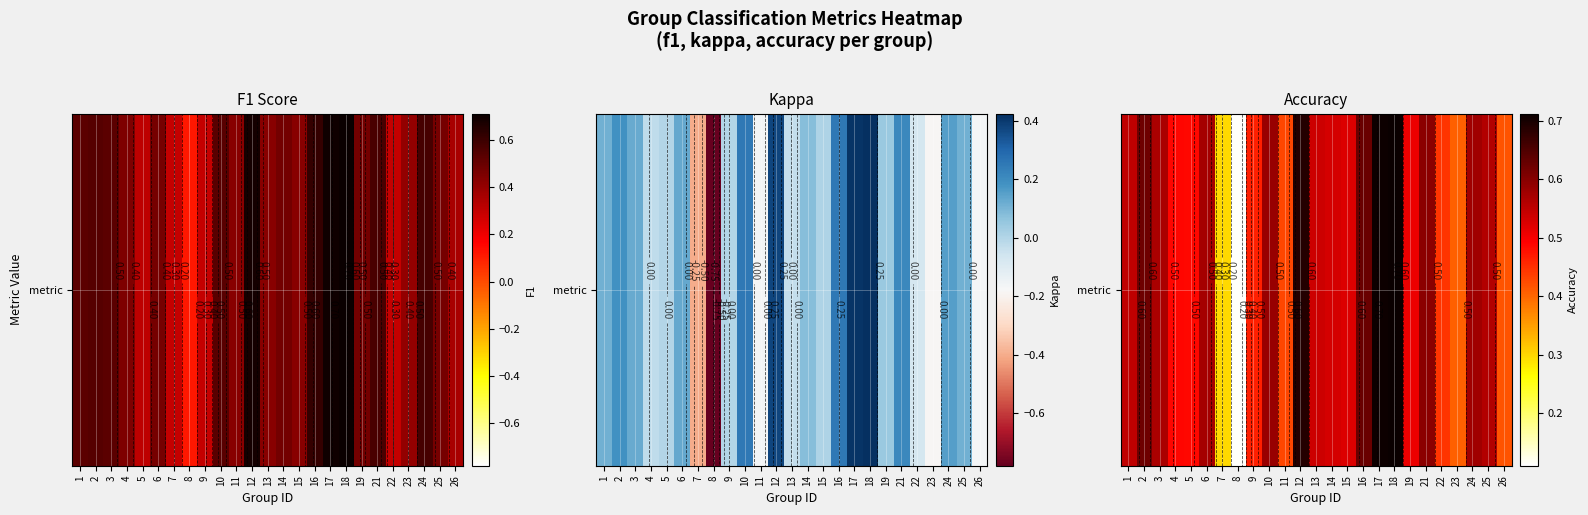

List the labels in order of value, largest first.

18, 17, 12, 16, 2, 21, 10, 24, 6, 3, 25, 1, 13, 14, 15, 19, 4, 5, 9, 22, 11, 26, 23, 7, 8